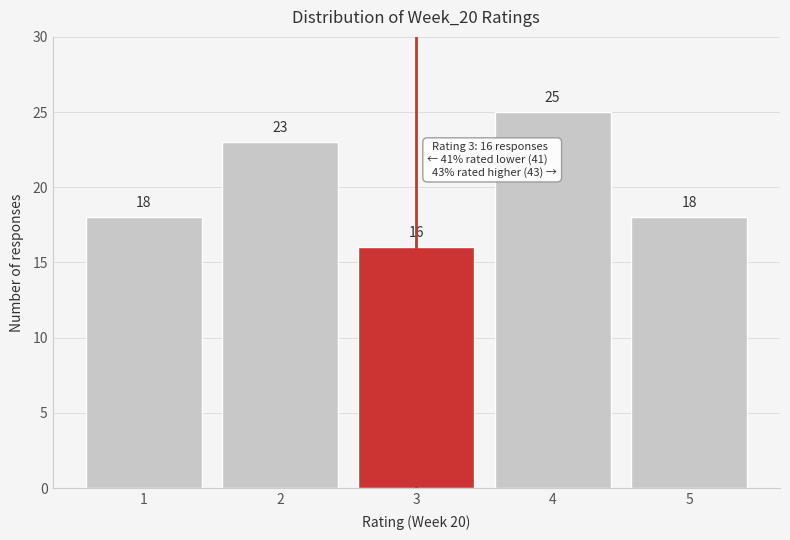

What is the height of the bar covering 3.5 to 4.5 on the x-axis?

25